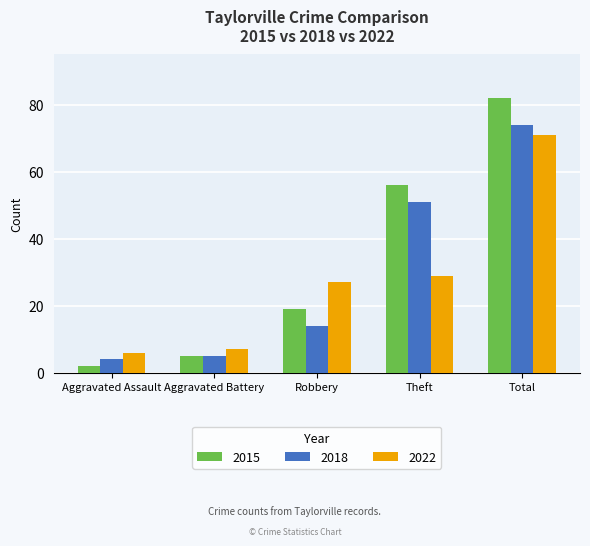

How many groups of bars are there?

5